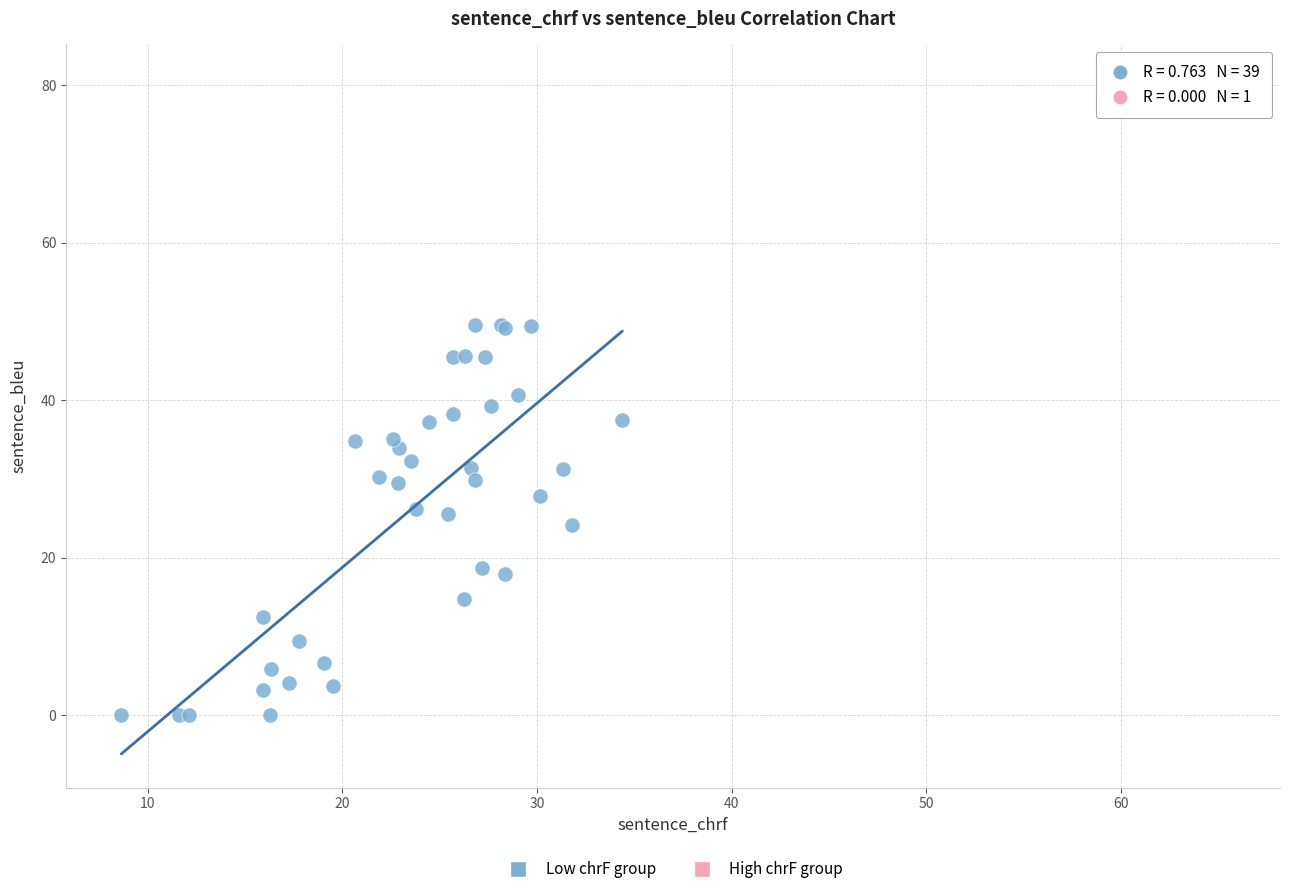

What are all the series names shown in the legend?

Low chrF group, High chrF group